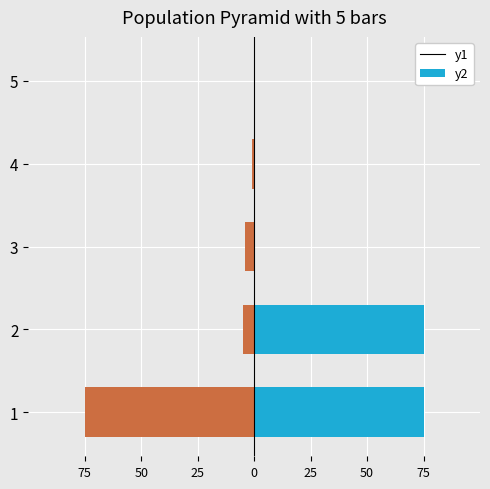

The Goal series shows -129.4 at 75. True or false?

False